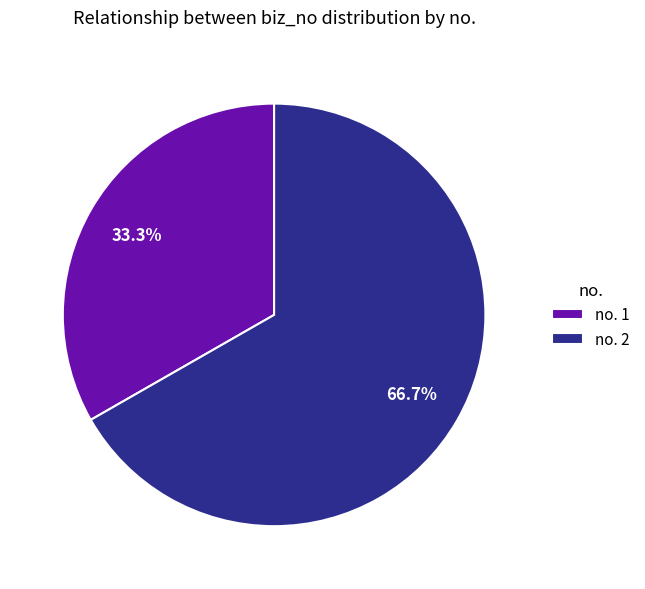

Is there any slice that represents more than half of the pie?

Yes